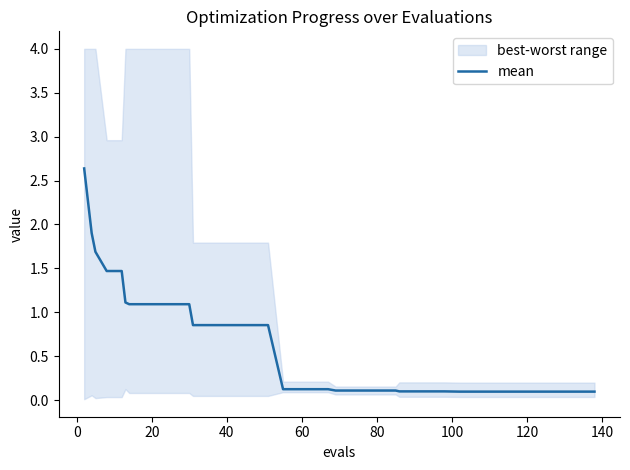

What is the highest value of the mean series?

2.6